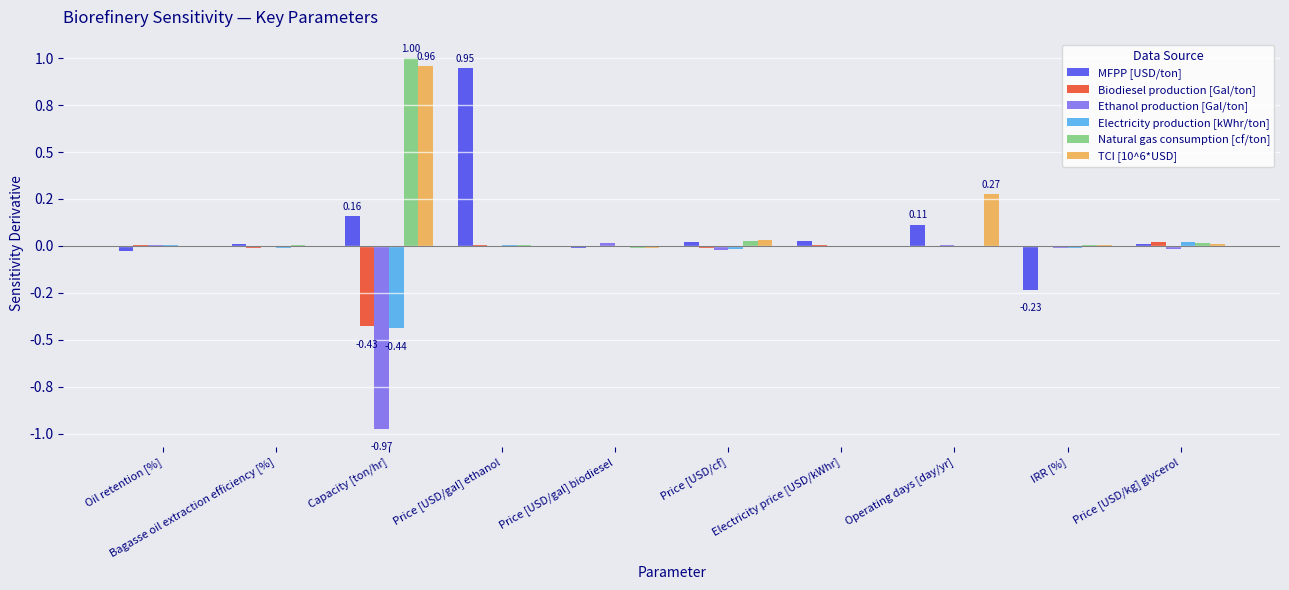

What is the lowest value of the Biodiesel production [Gal/ton] series?

-0.4